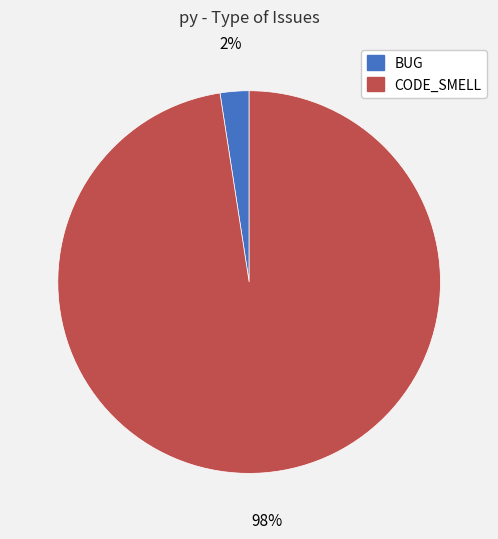

Combined, do CODE_SMELL and BUG account for over 50%?

Yes